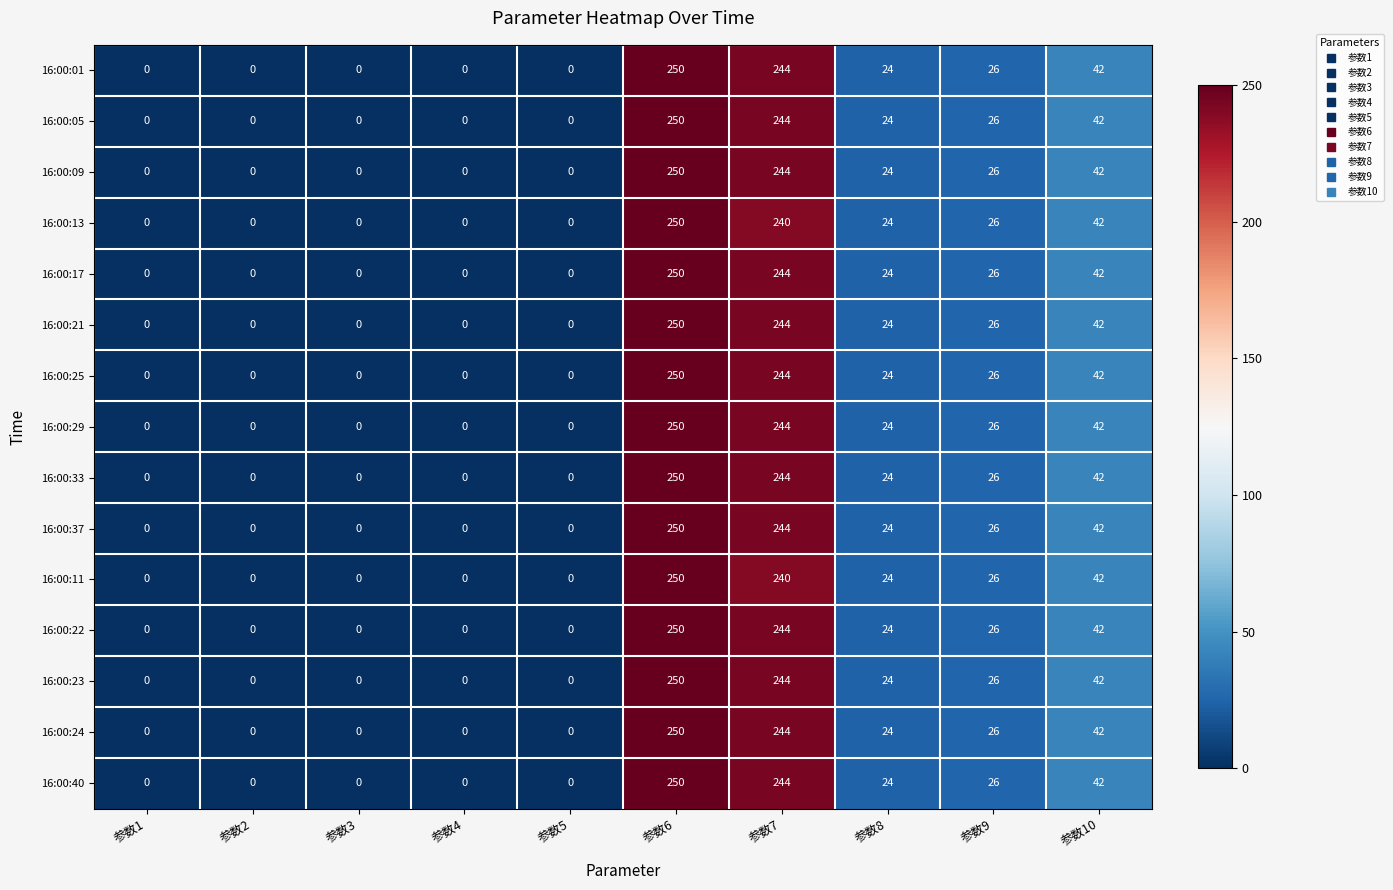

Count the number of data series in this chart.

15